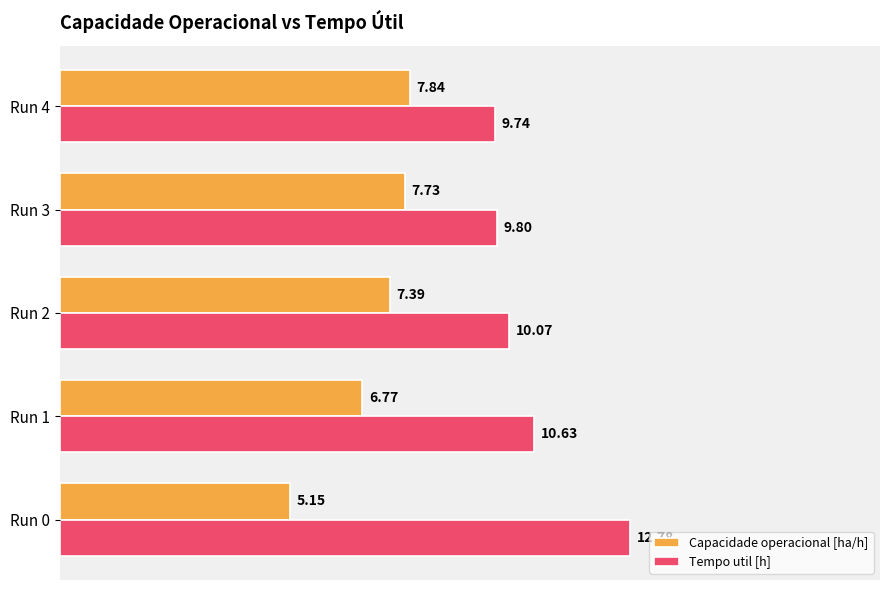

At which label is Tempo util [h] closest to 0?

Run 4